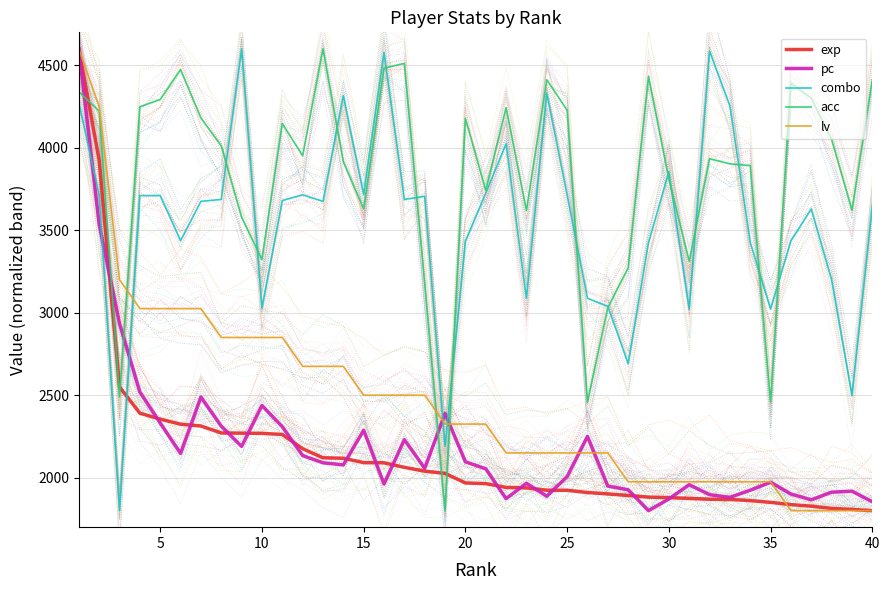

Count the number of categories in the chart.

40